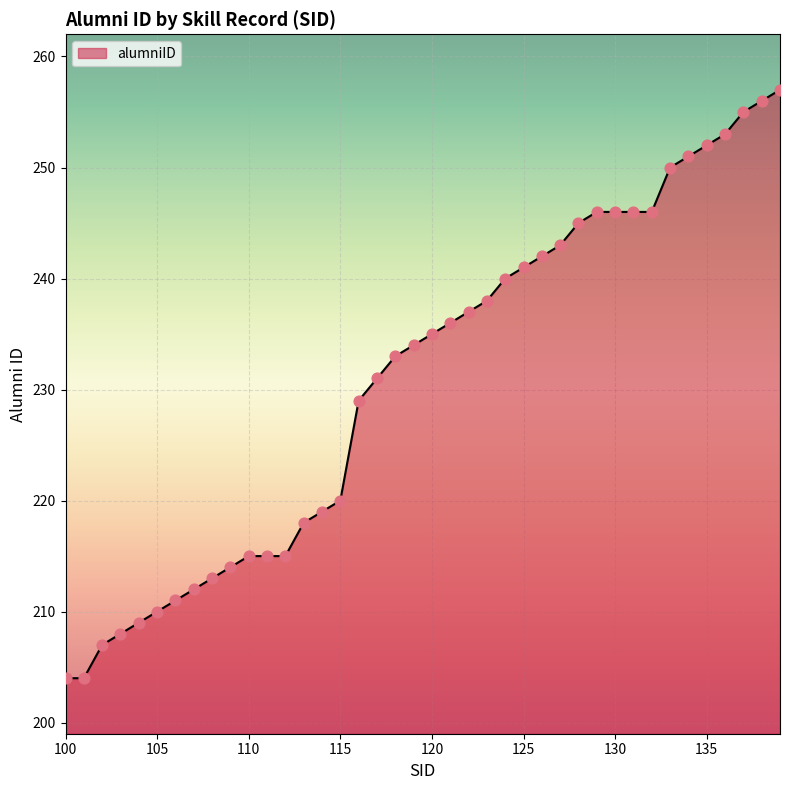

What is the difference between the maximum and minimum values?

53